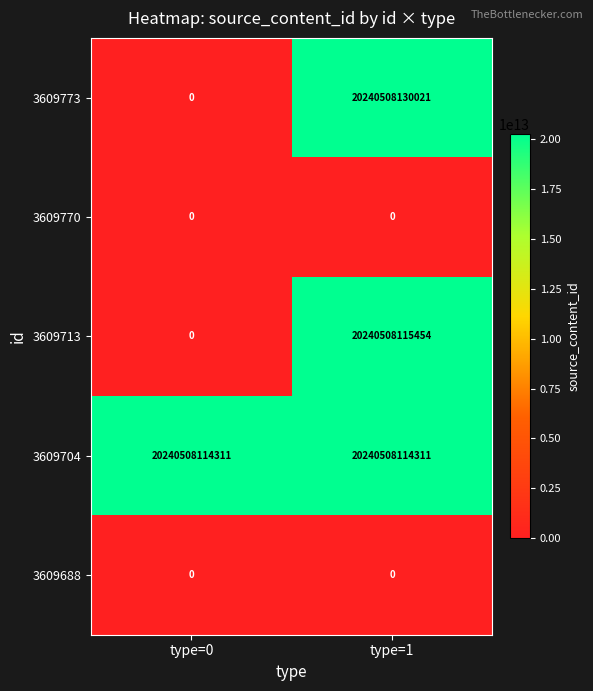

Which series has the largest range (max minus min)?

3609773